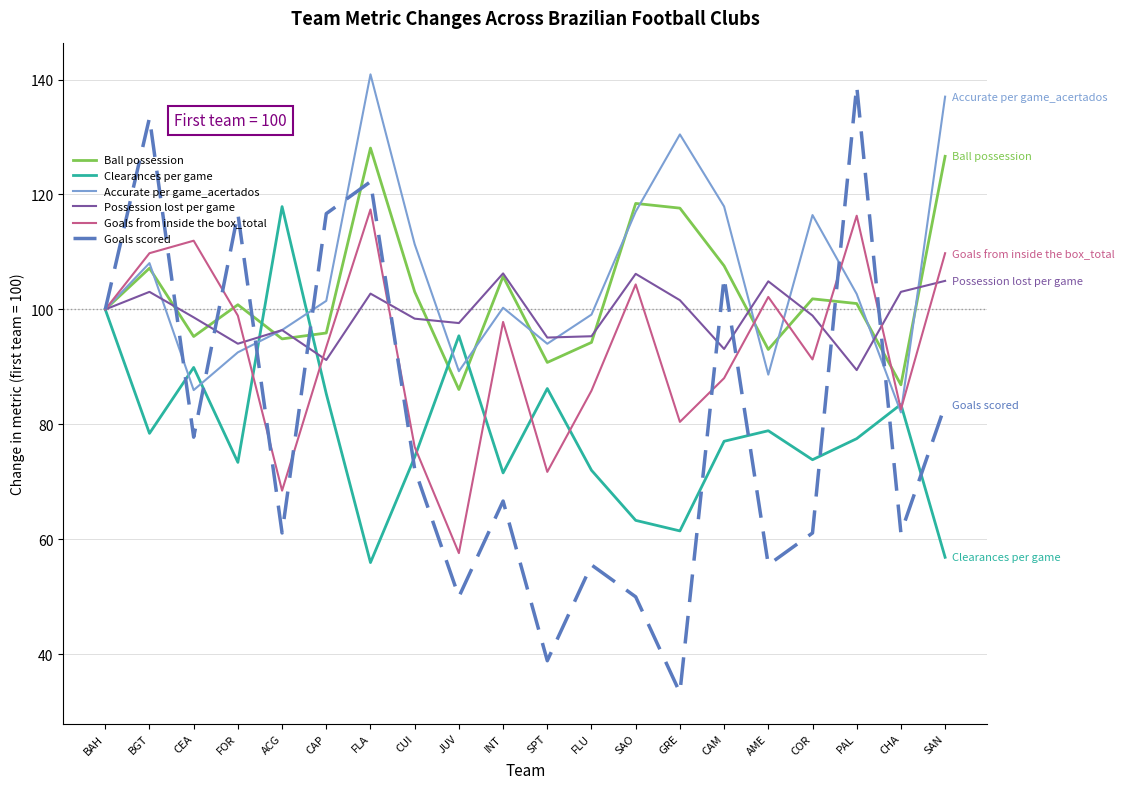

Is it true that Accurate per game_acertados equals 92.5 at FOR?

True